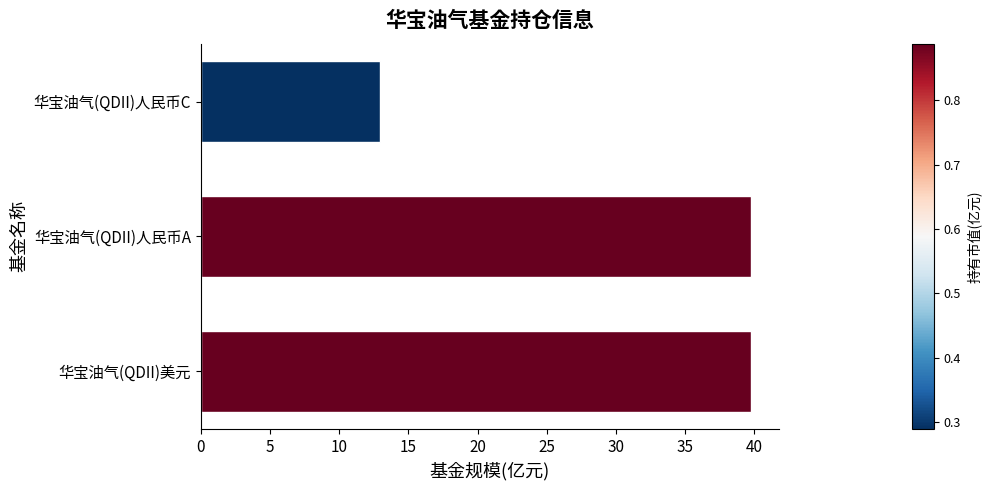

Reading bottom to top, extract all data points from this chart.

39.8	39.8	13.0